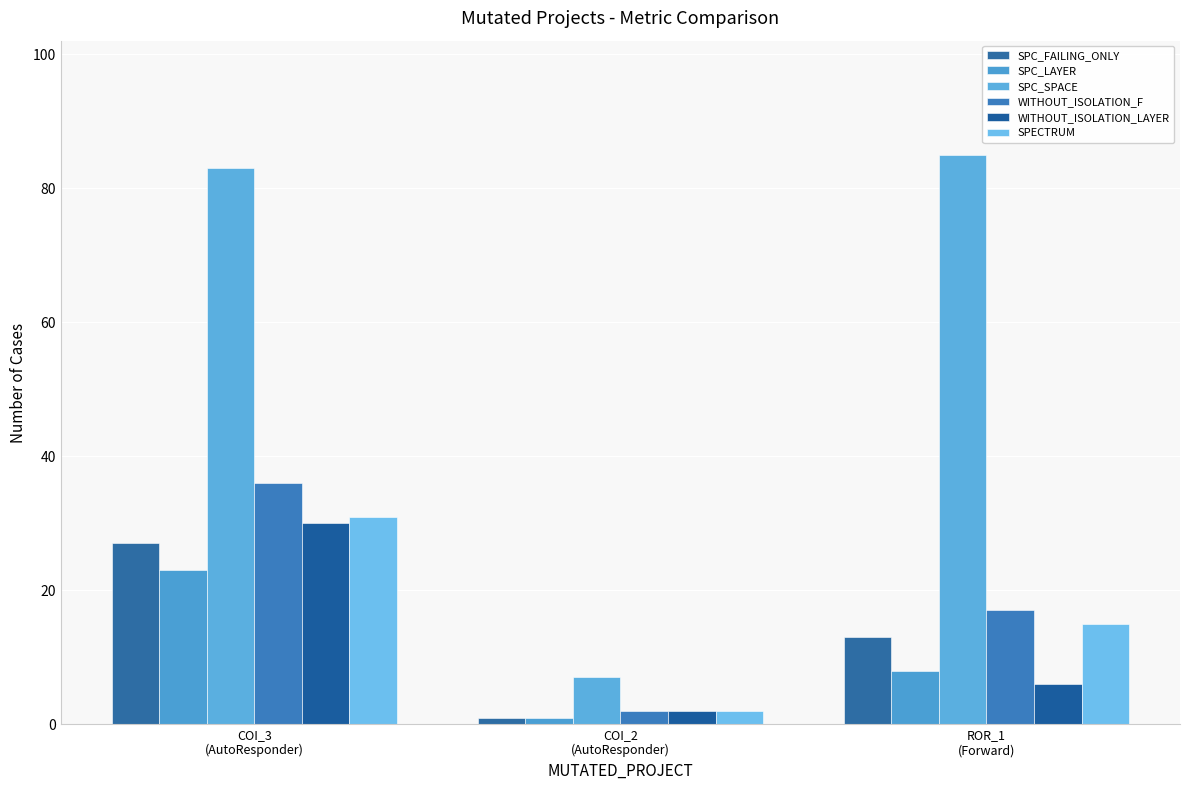

True or false: SPC_LAYER has a value of 13 at ROR_1
(Forward).

False